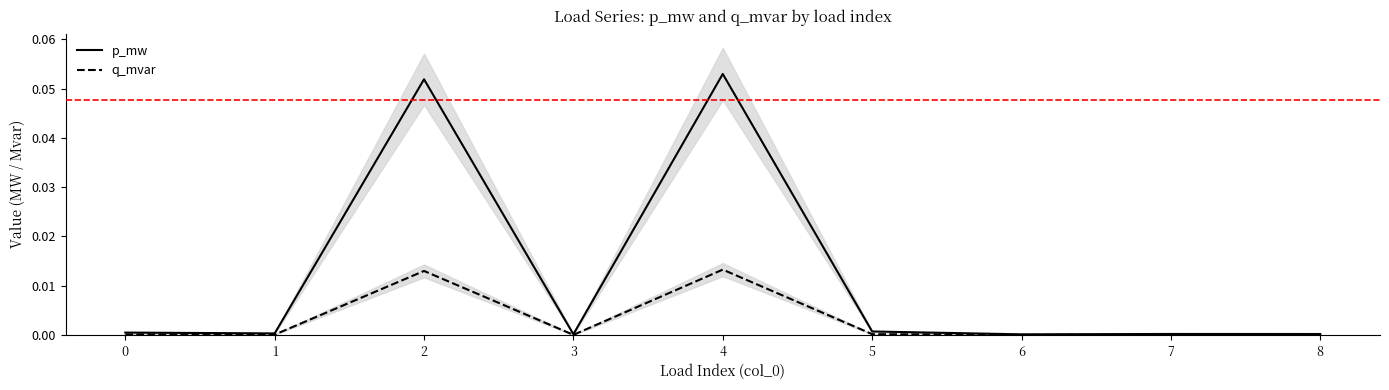

Rank the categories by q_mvar value from lowest to highest.

6, 3, 8, 7, 1, 0, 5, 2, 4